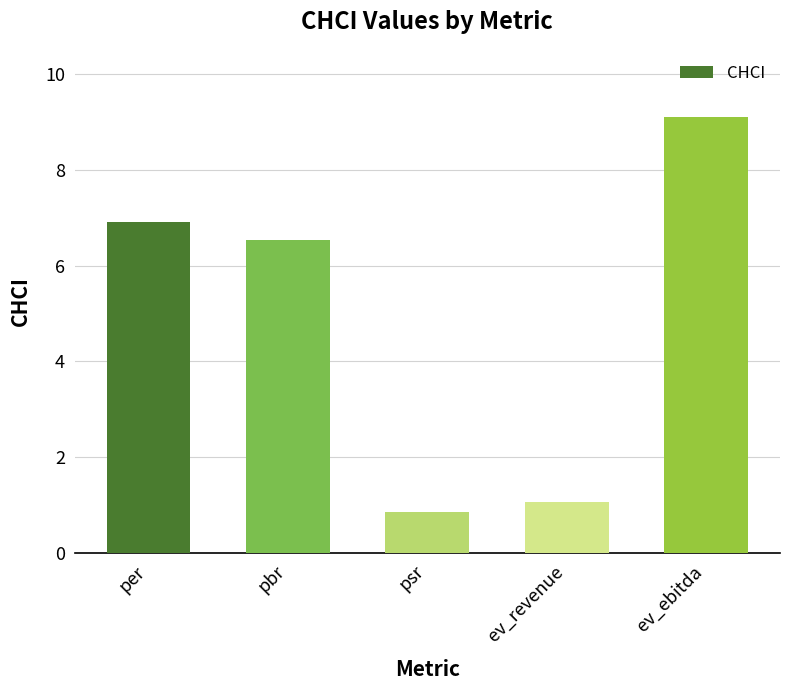

Rank the categories by value from lowest to highest.

psr, ev_revenue, pbr, per, ev_ebitda